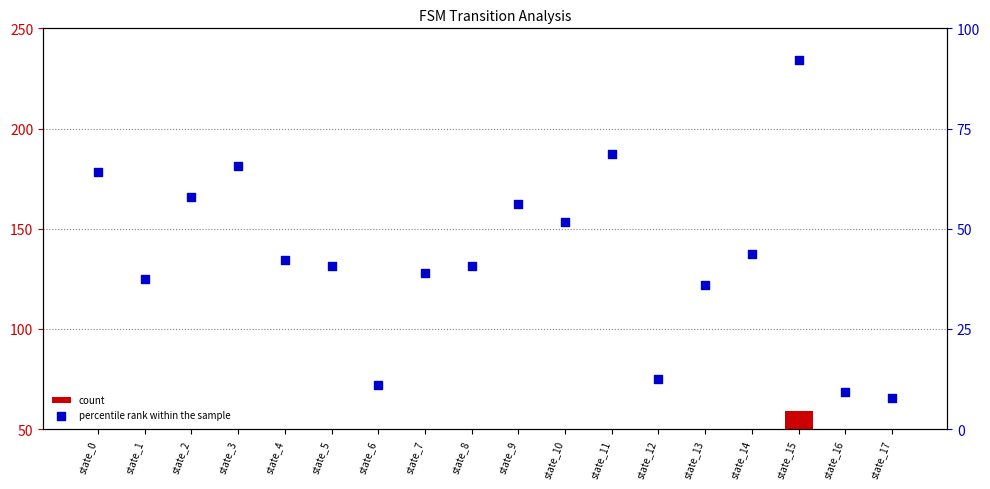

Which series has the largest total across all categories?

percentile rank within the sample